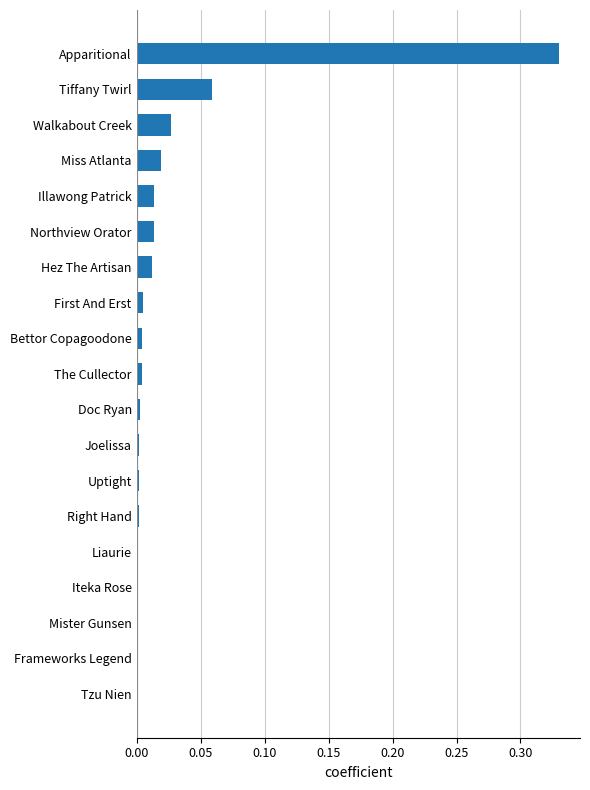

True or false: the data shows 0.0 at Illawong Patrick.

True